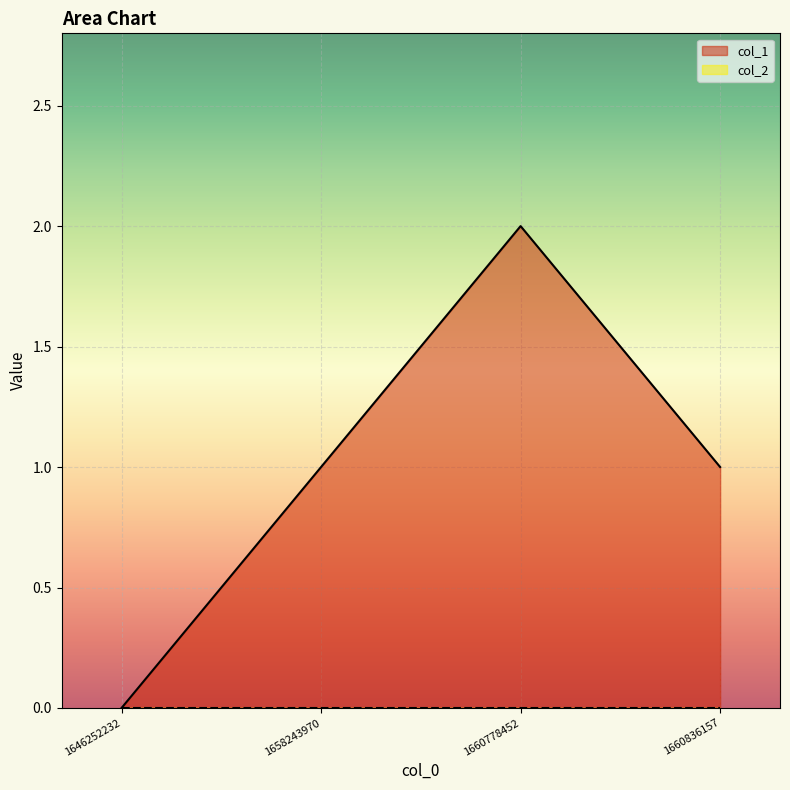

How many categories are shown in the chart?

4